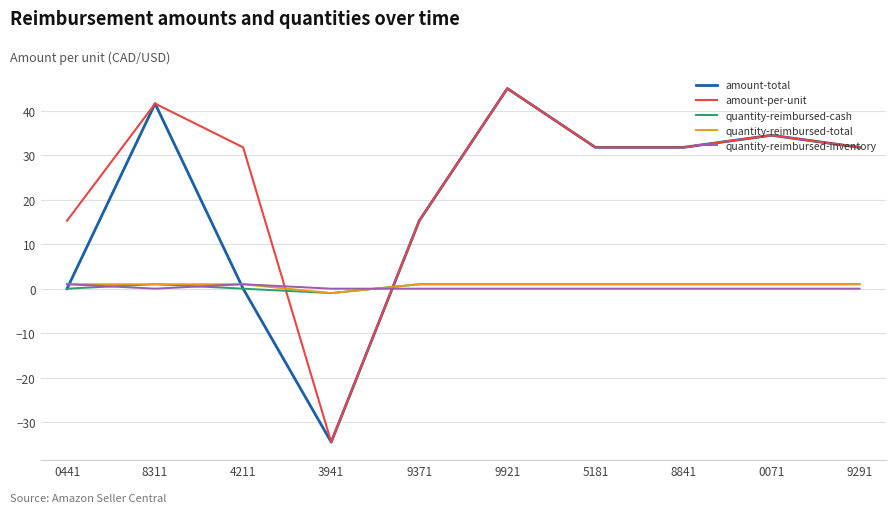

Is the value of quantity-reimbursed-cash at 0441 greater than the value of amount-per-unit at 3941?

Yes